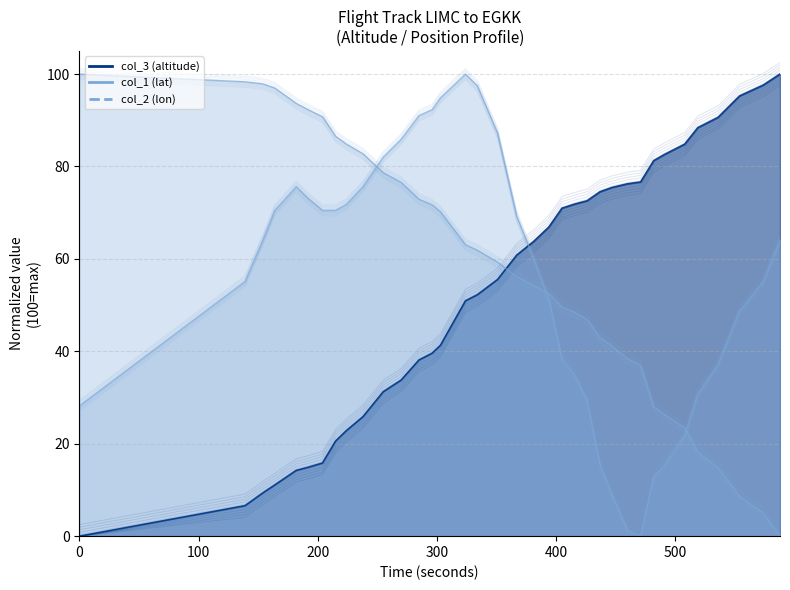

How many values in the col_1 series exceed 64?

18